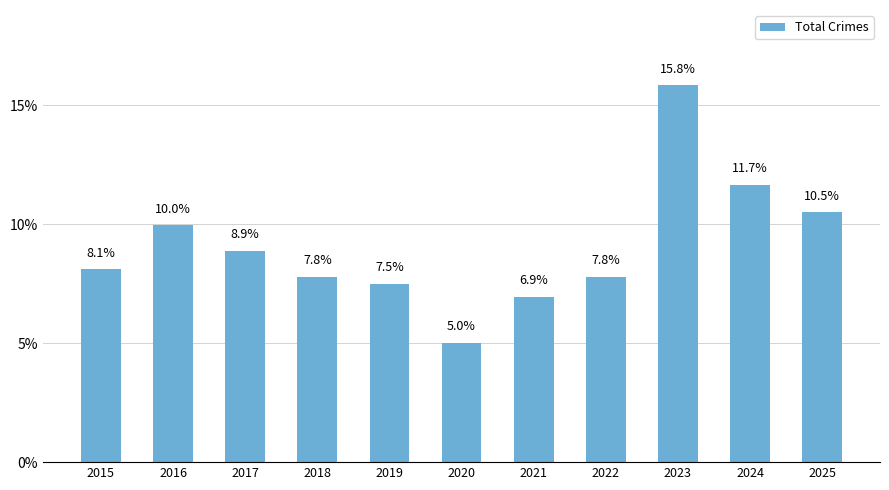

What is the maximum value shown in the chart?

15.8